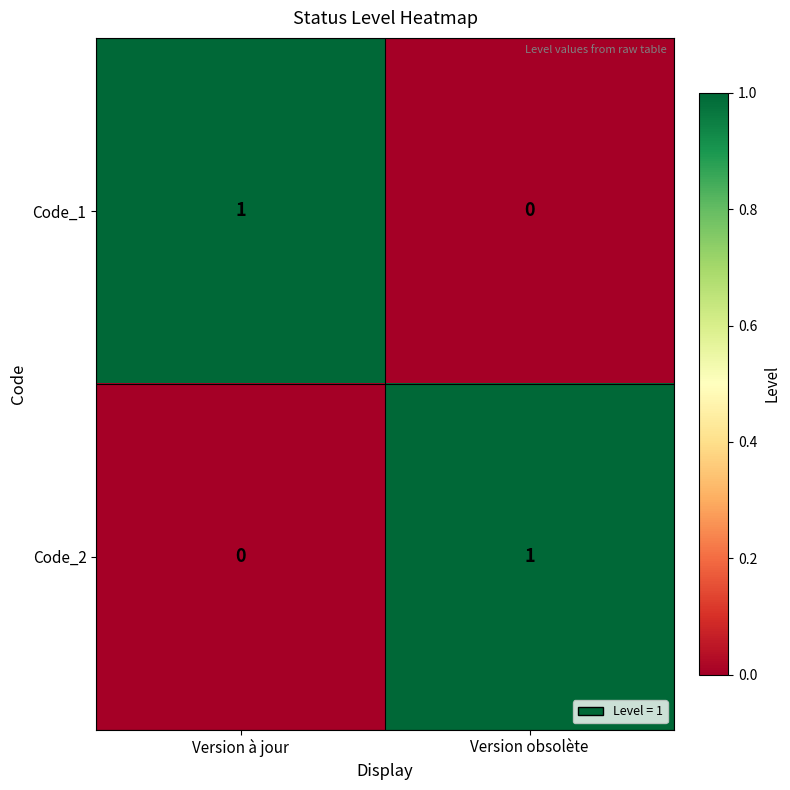

What is the spread (max minus min) of values at Version à jour?

1